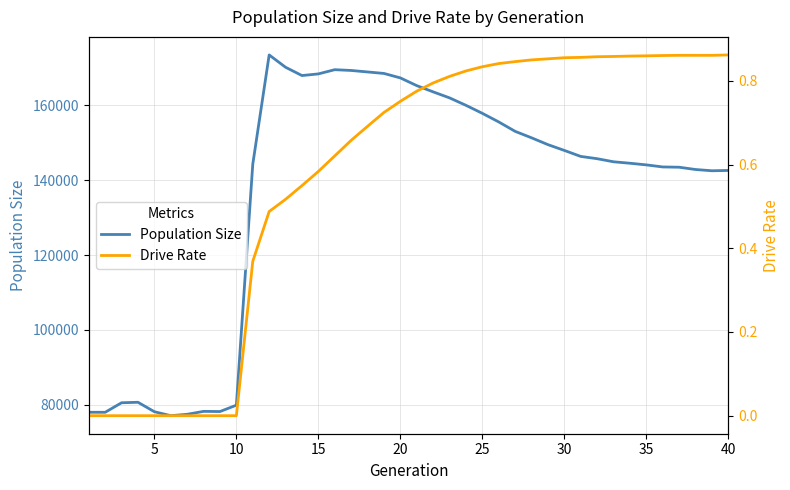

What is the highest value of the Population Size series?

173452